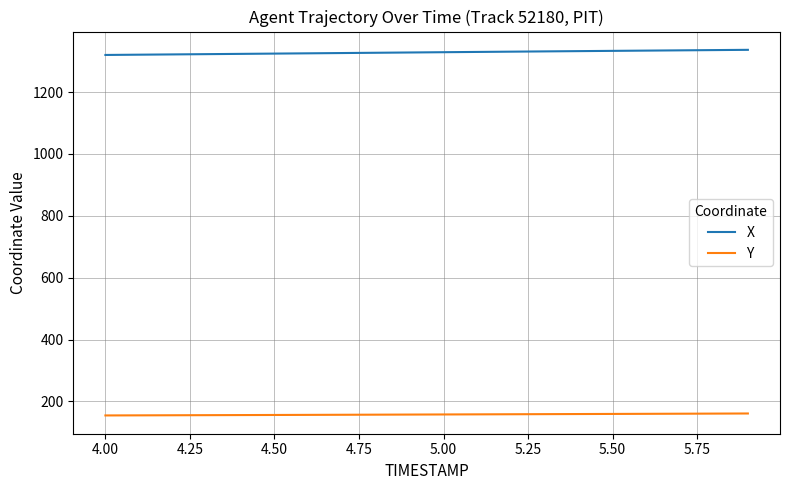

Which series has the widest spread of values?

X